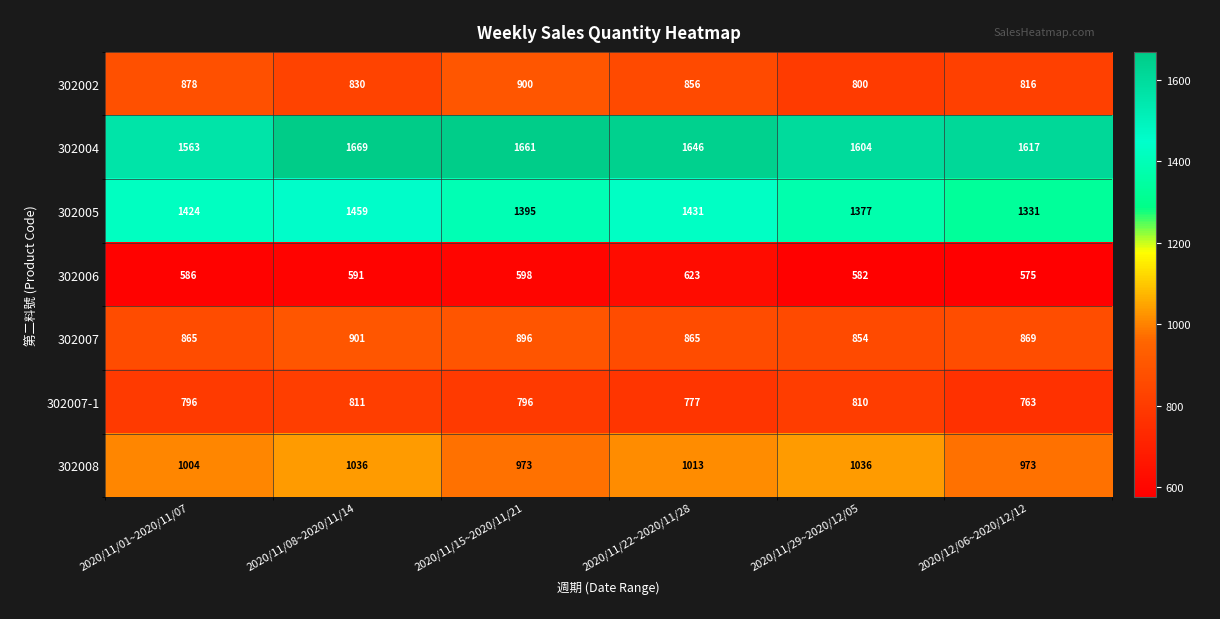

What is the sum of all 302002 values?

5080